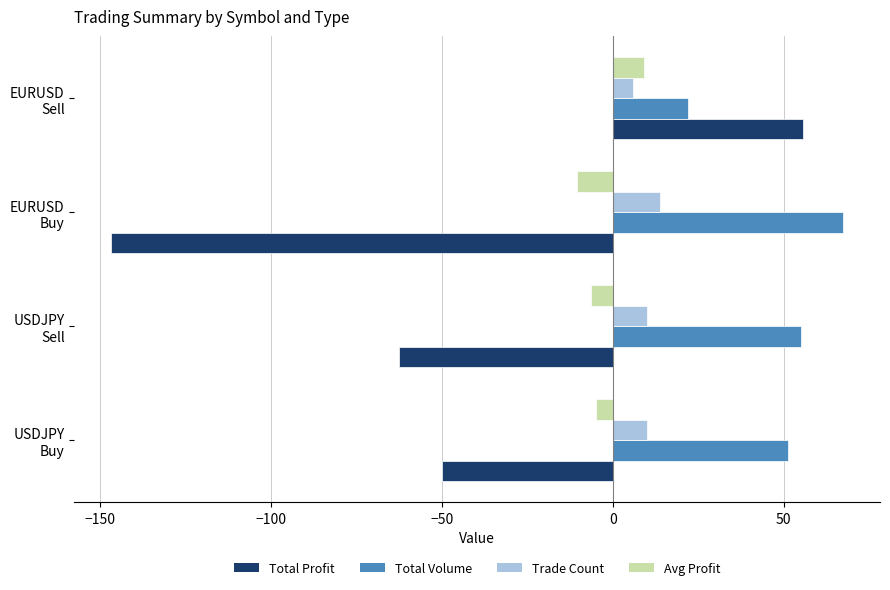

What is the greatest value displayed?

67.5